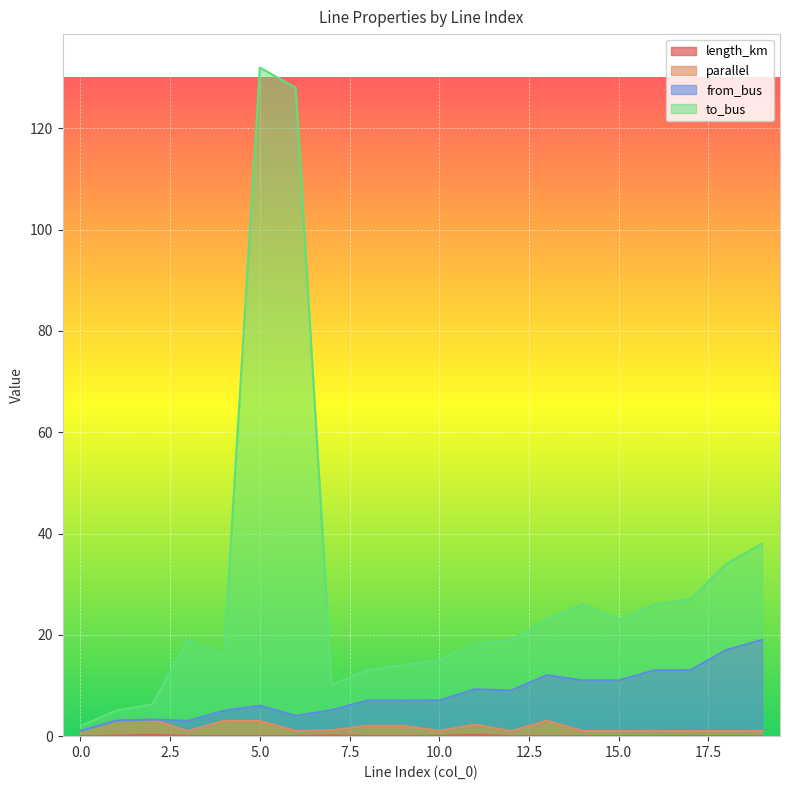

Which series has the largest range (max minus min)?

to_bus